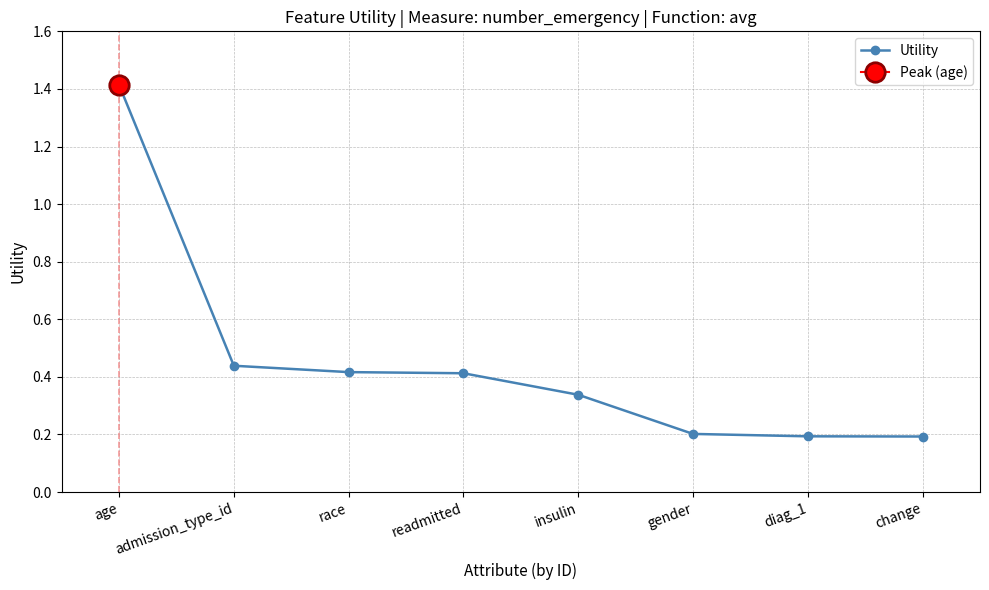

Reading left to right, list all the values displayed in this chart.

age=1.4	admission_type_id=0.4	race=0.4	readmitted=0.4	insulin=0.3	gender=0.2	diag_1=0.2	change=0.2